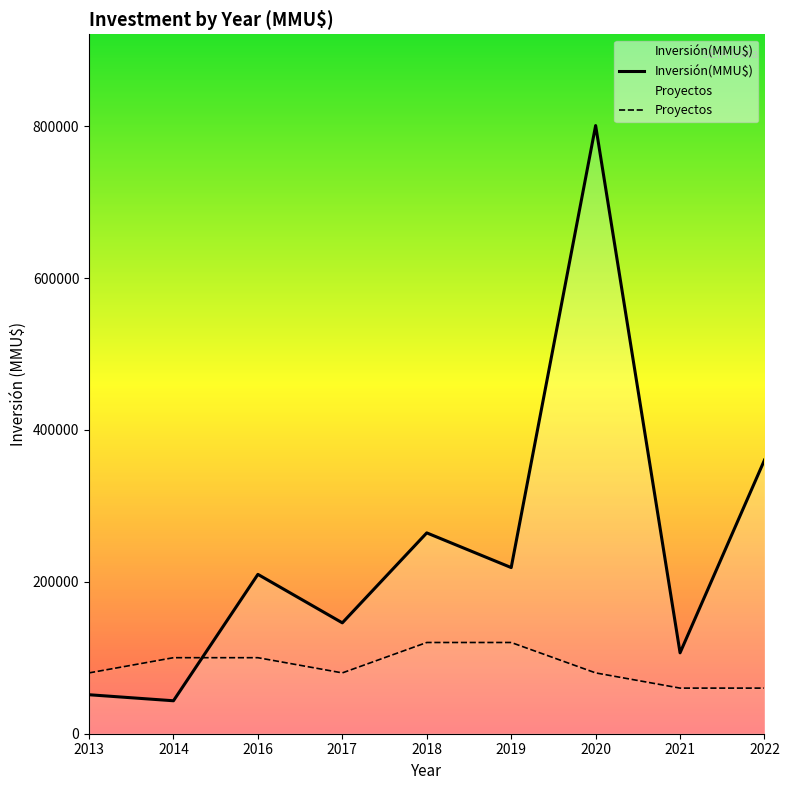

List the series in order of their overall mean, lowest first.

Proyectos, Inversión(MMU$)